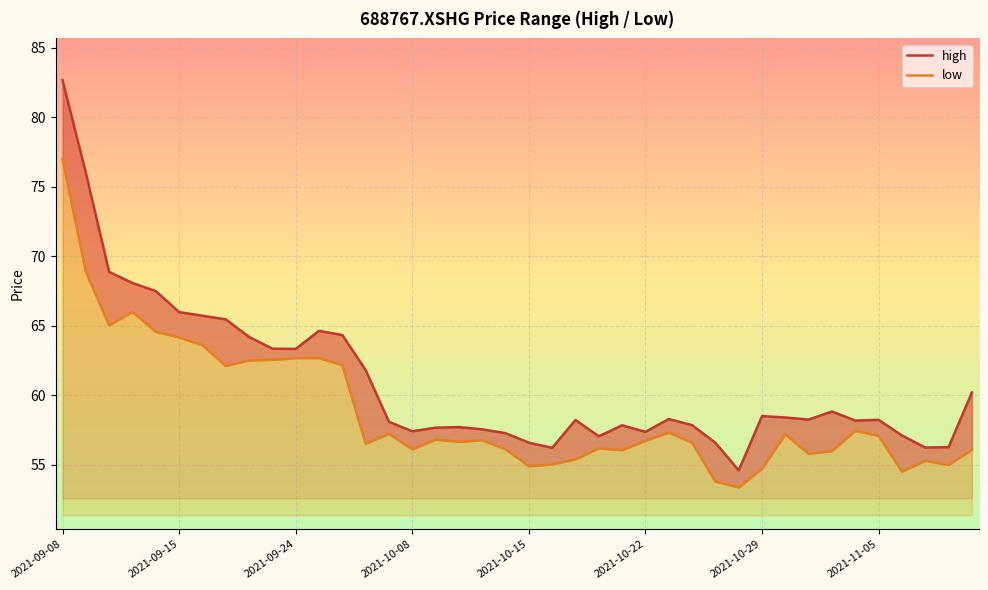

True or false: high has a value of 57.7 at 2021-10-12.

True